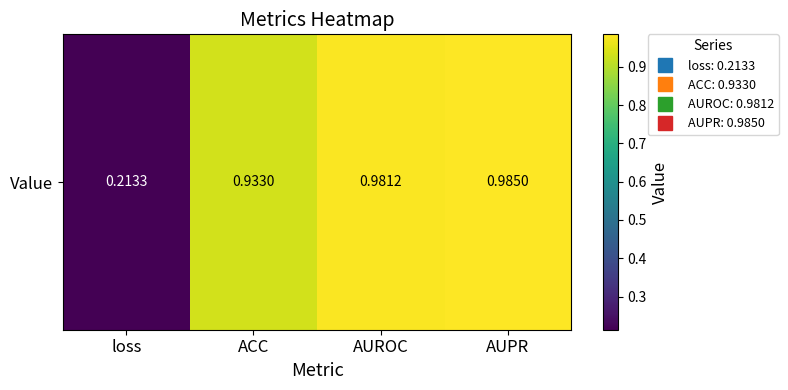

True or false: the data shows 1.7 at AUROC.

False